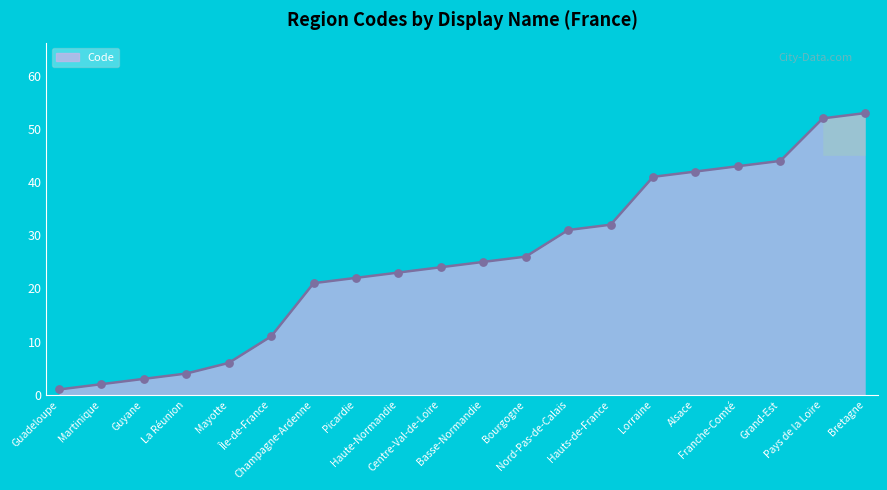

What is the change in value from Basse-Normandie to Lorraine?

+16